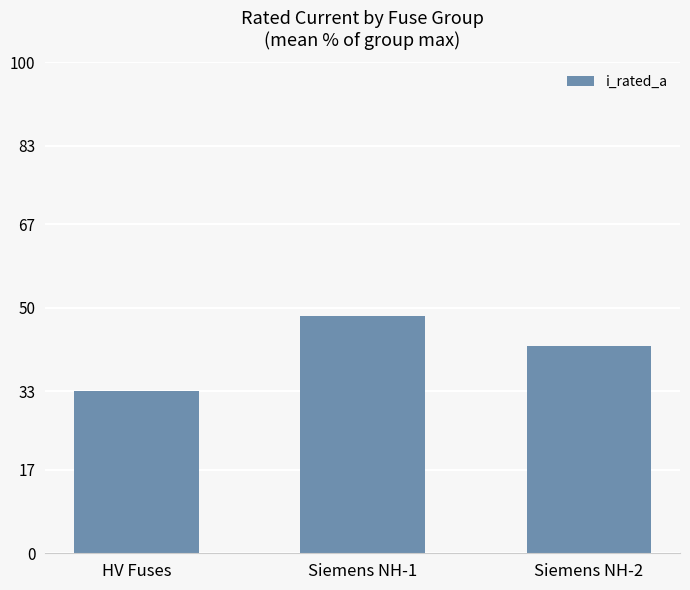

Reading left to right, what are all the values shown in this chart?

33.1	48.4	42.2